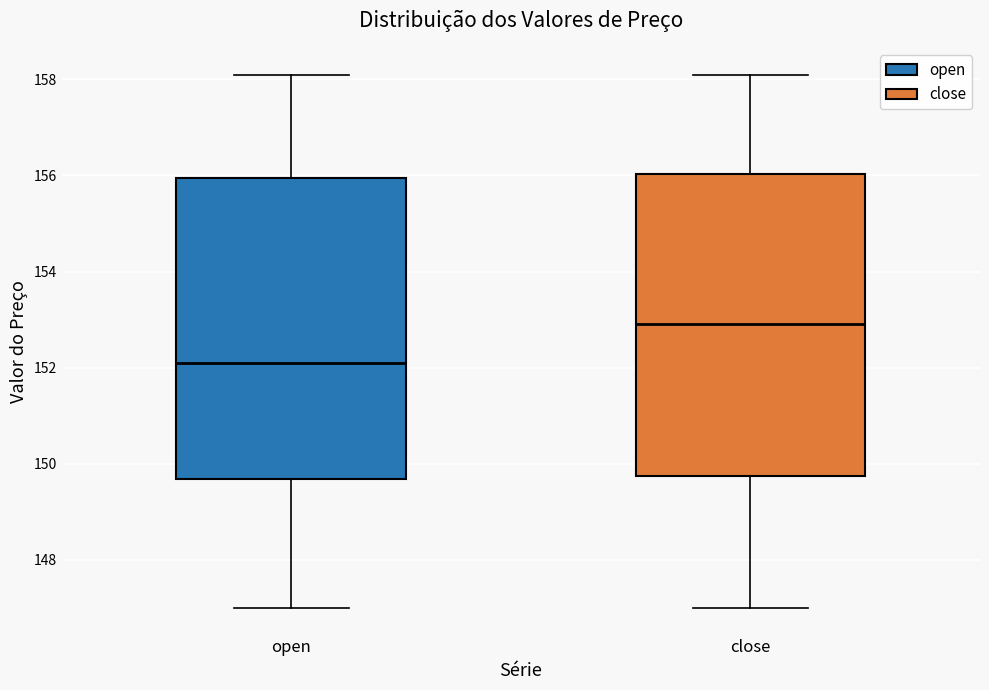

Reading left to right, read every box against the y-axis: the position of its median line, the range the box covers, and the ends of its whiskers. The values are not printed on the chart, so give them approximately, as read against the axis.

open: median 152.2, box 149.6 to 156.0, whiskers 147.0 to 158.2
close: median 153.0, box 149.8 to 156.0, whiskers 147.0 to 158.2